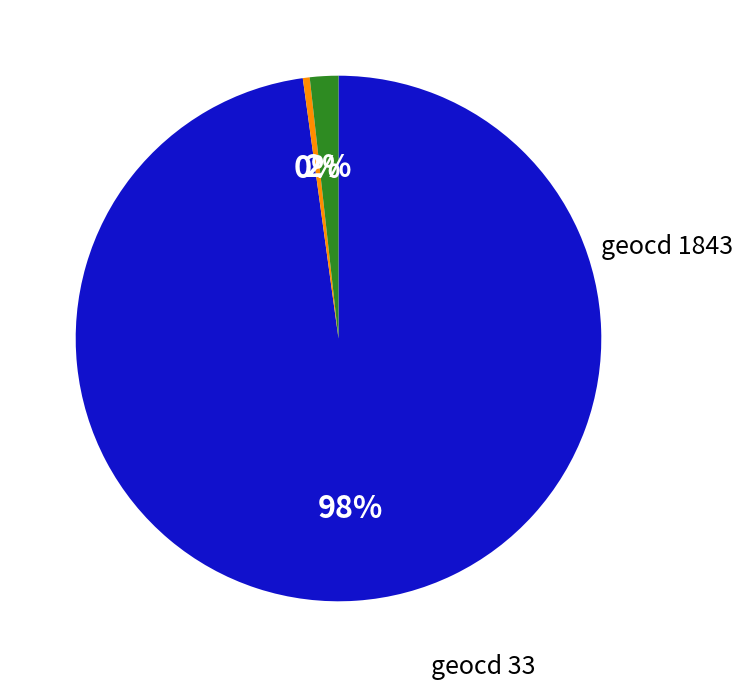

Does any single category account for the majority?

Yes